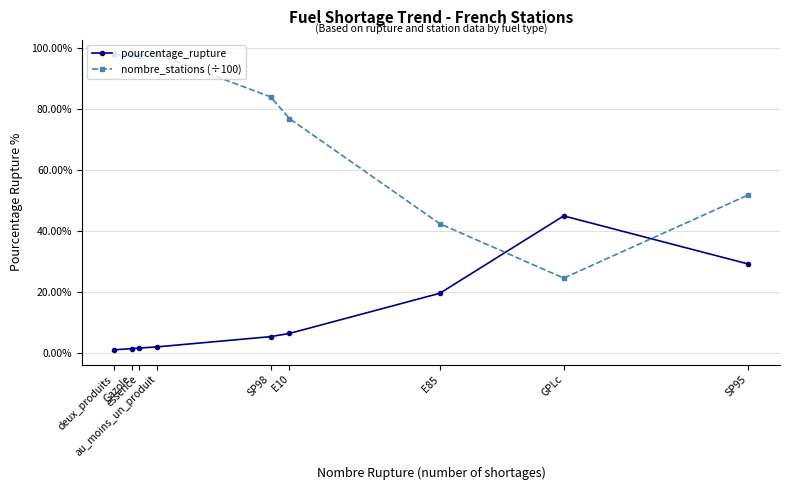

What is the average value of the pourcentage_rupture series?

12.5